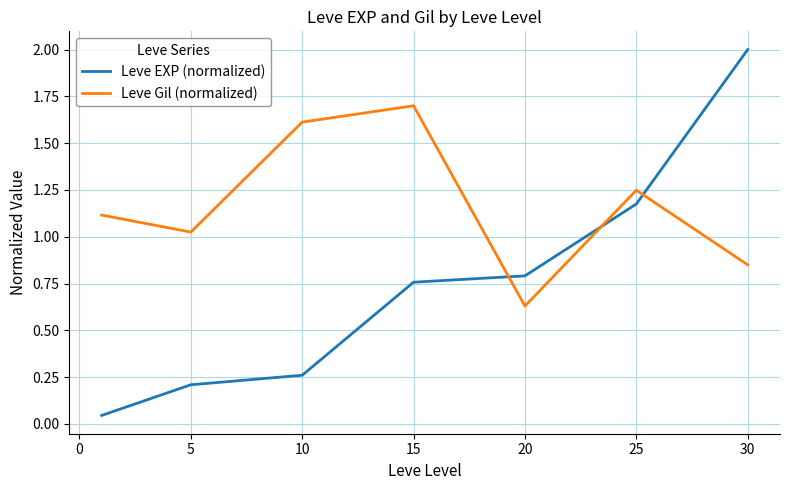

Which series has the widest spread of values?

Leve EXP (normalized)